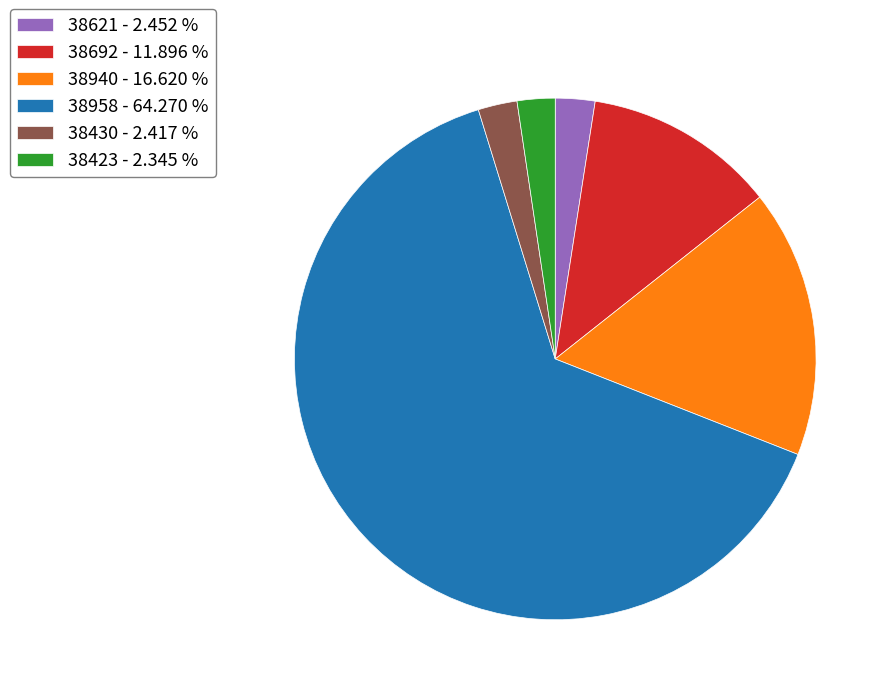

Do 38430 - 2.417 % and 38621 - 2.452 % together represent more than half of the pie?

No